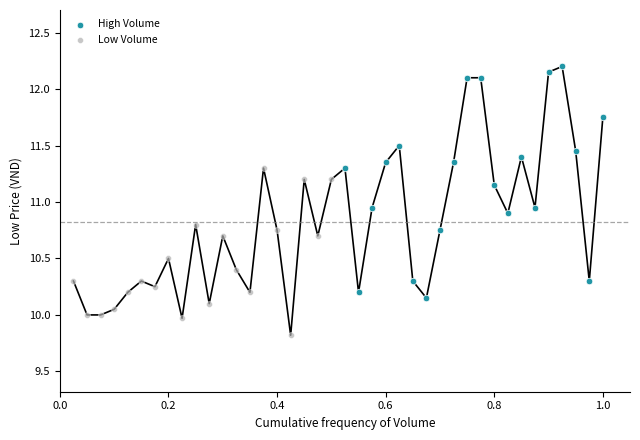

Which series has the widest spread of Y values?

High Volume